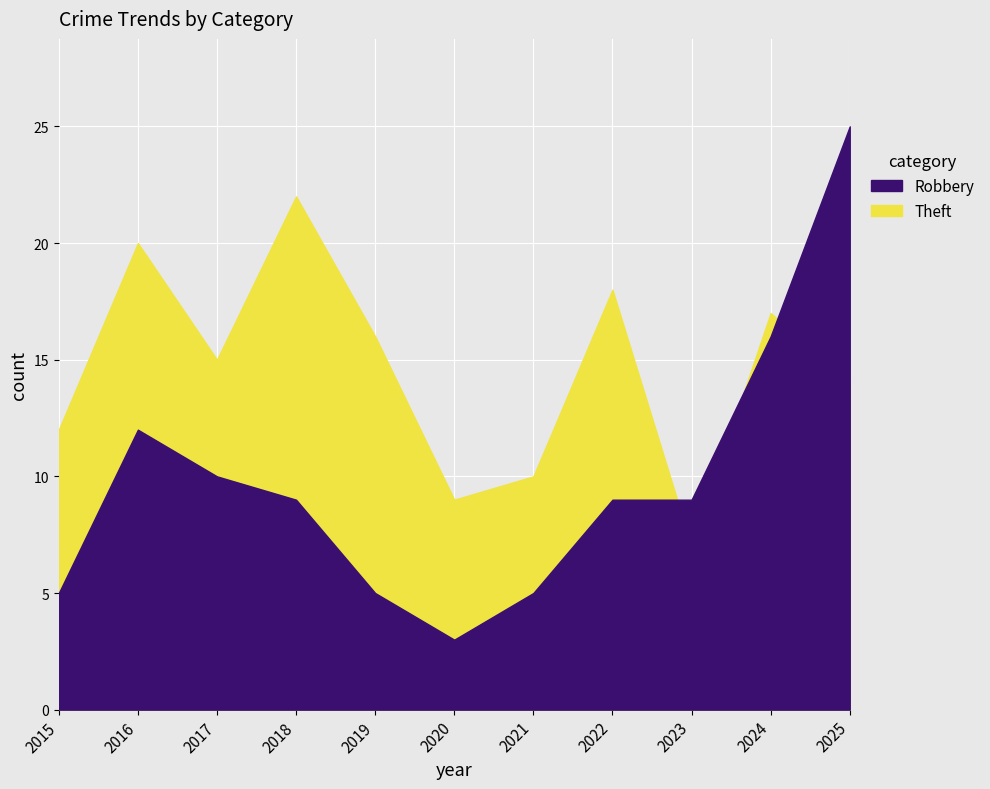

Rank the series at 2018 from highest to lowest value.

Theft, Robbery